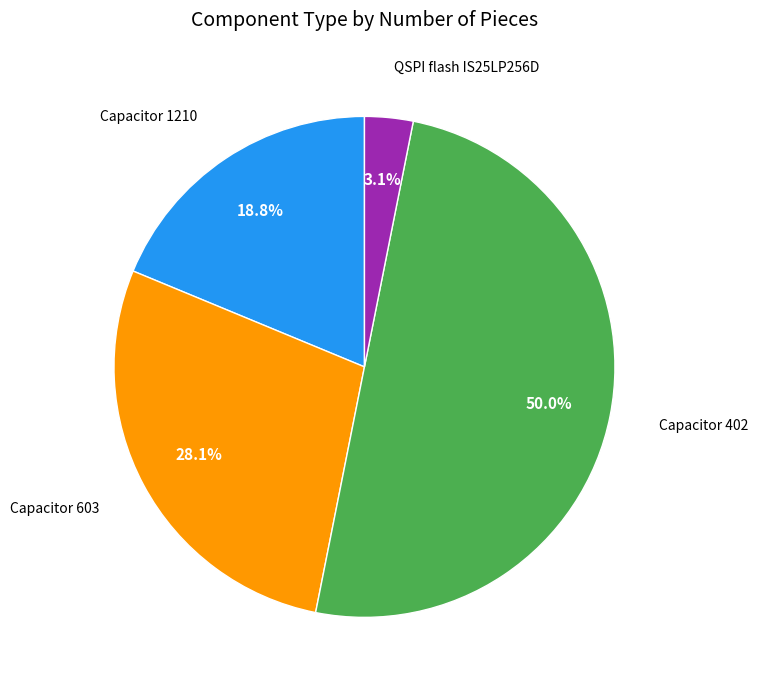

How much of the chart is everything except Capacitor 402?

50.0%